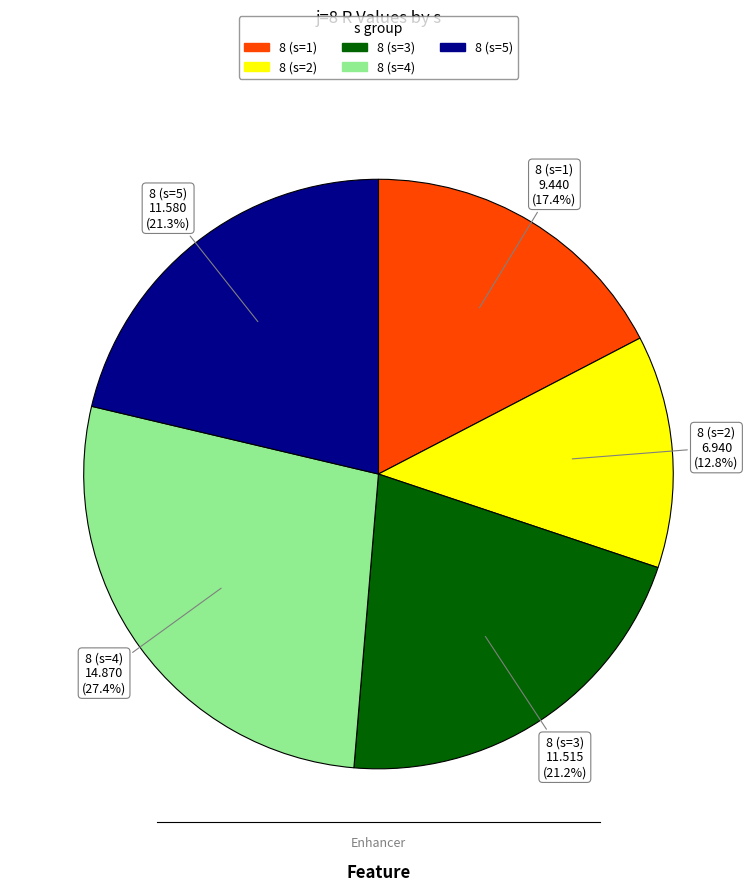

How many slices are in this pie chart?

5